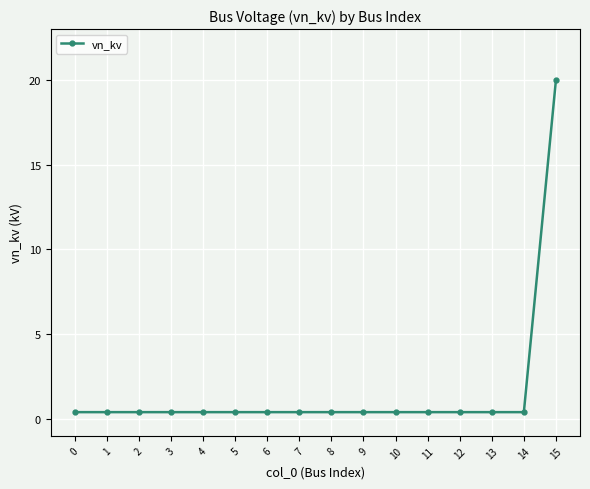

The value at 3 is 0.4. True or false?

True